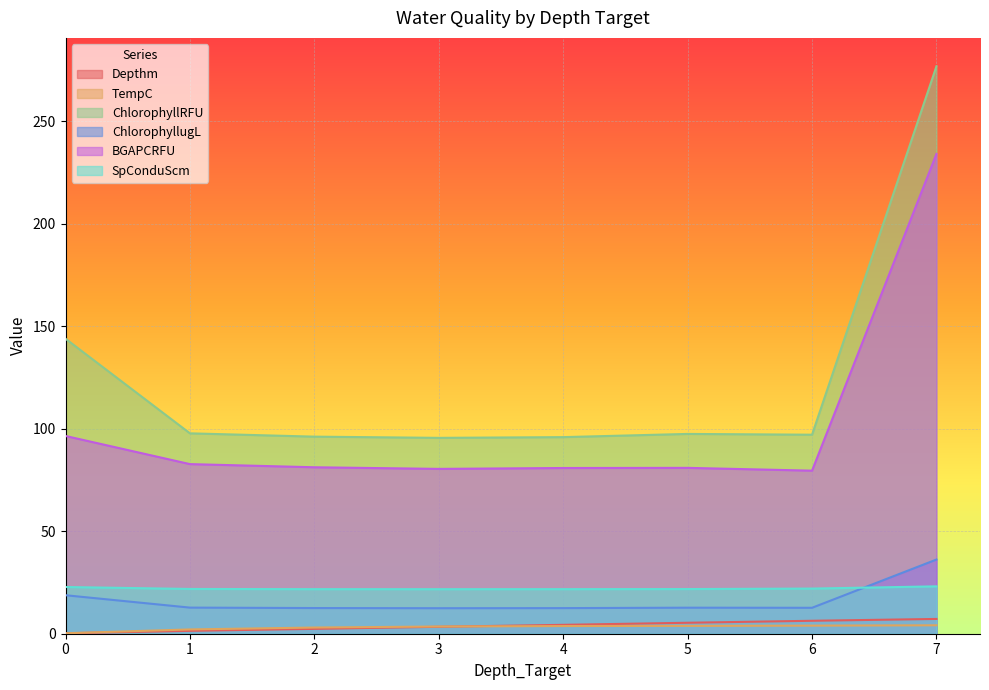

At which category does ChlorophyllRFU reach its first local valley?

3